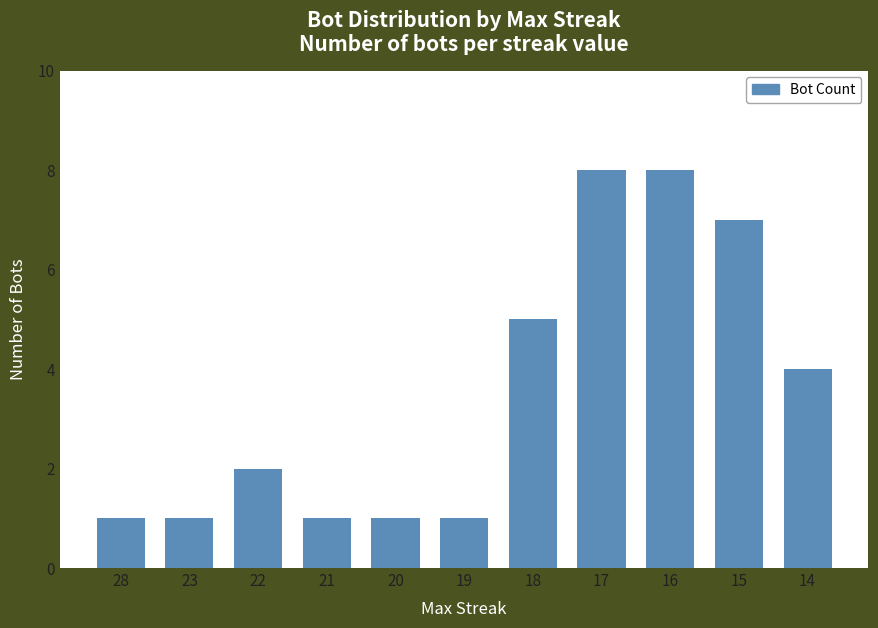

What is the difference between the second highest and minimum values?

7